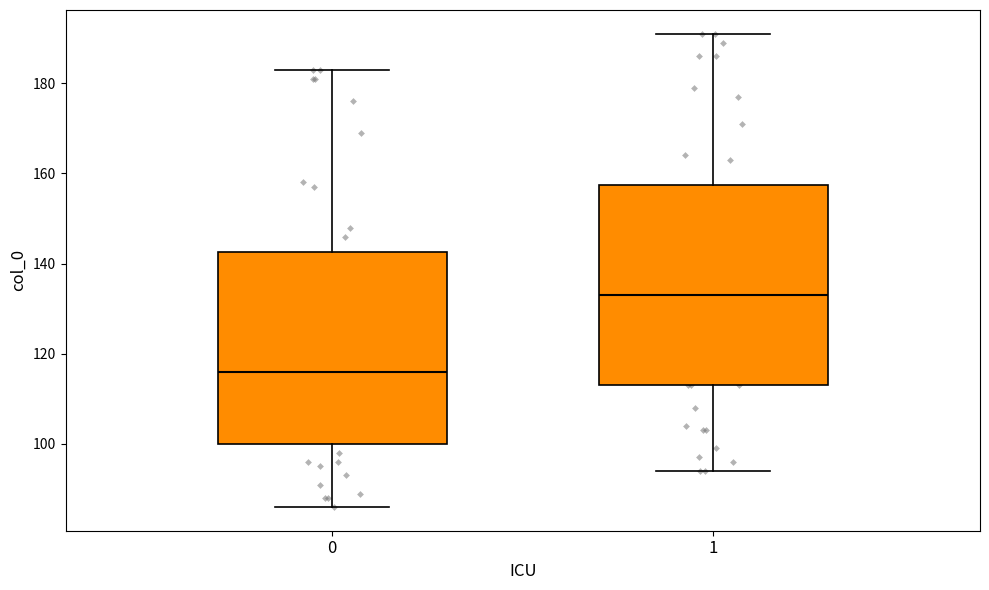

Reading left to right, read every box against the y-axis: the position of its median line, the range the box covers, and the ends of its whiskers. The values are not printed on the chart, so give them approximately, as read against the axis.

0: median 116, box 100 to 142, whiskers 86 to 184
1: median 134, box 114 to 158, whiskers 94 to 192